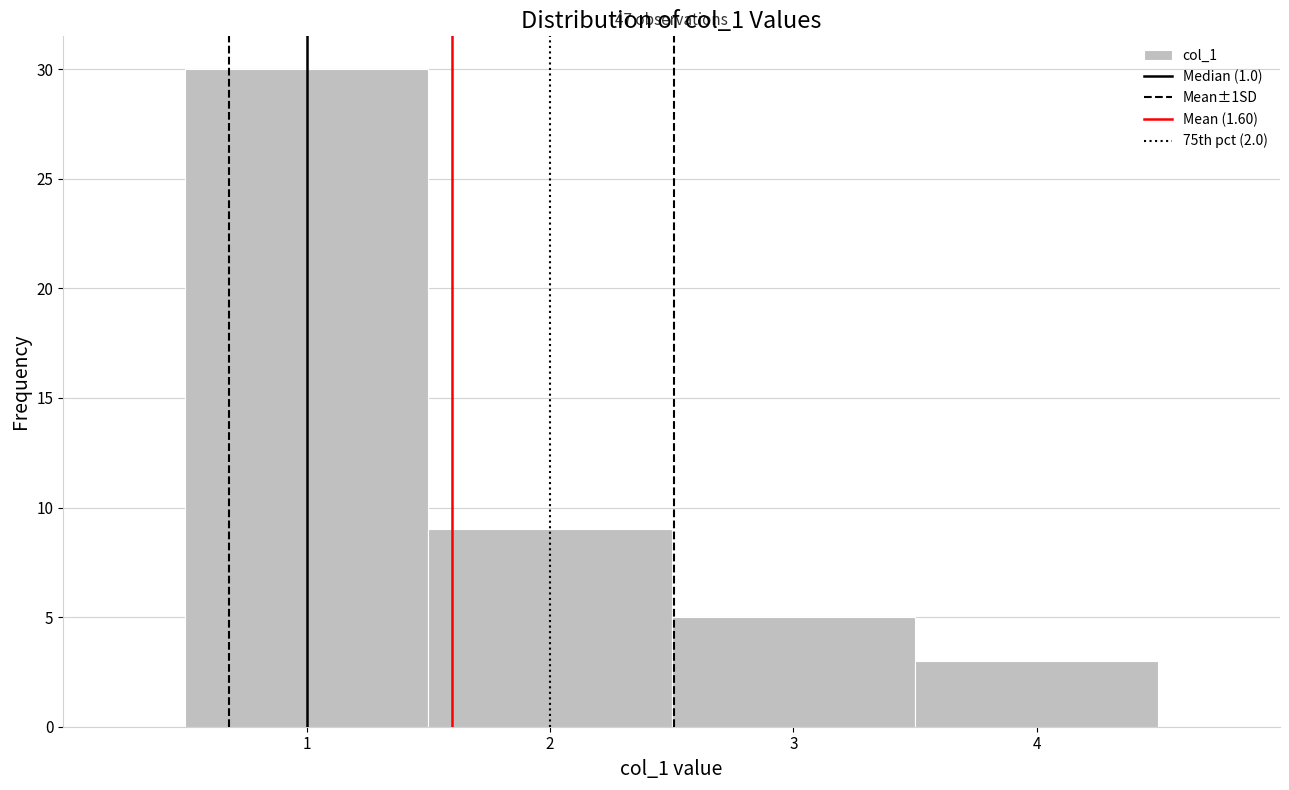

Which range on the x-axis has the tallest bar?

0.5 to 1.5